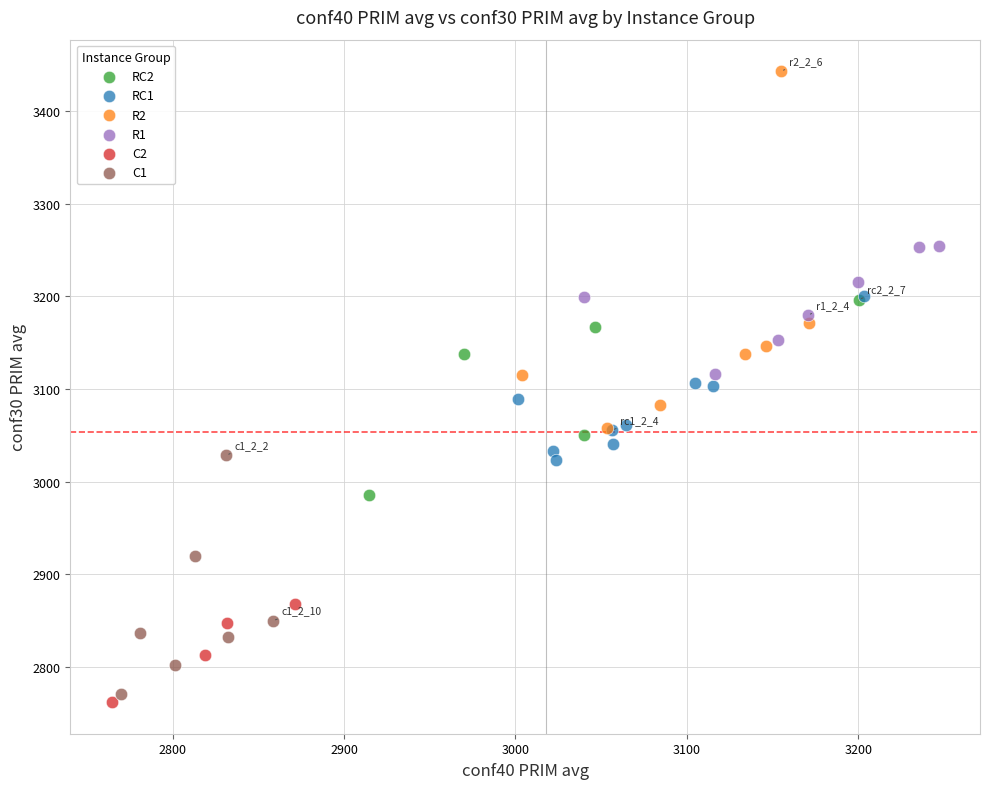

Which series contains the highest Y value?

R2